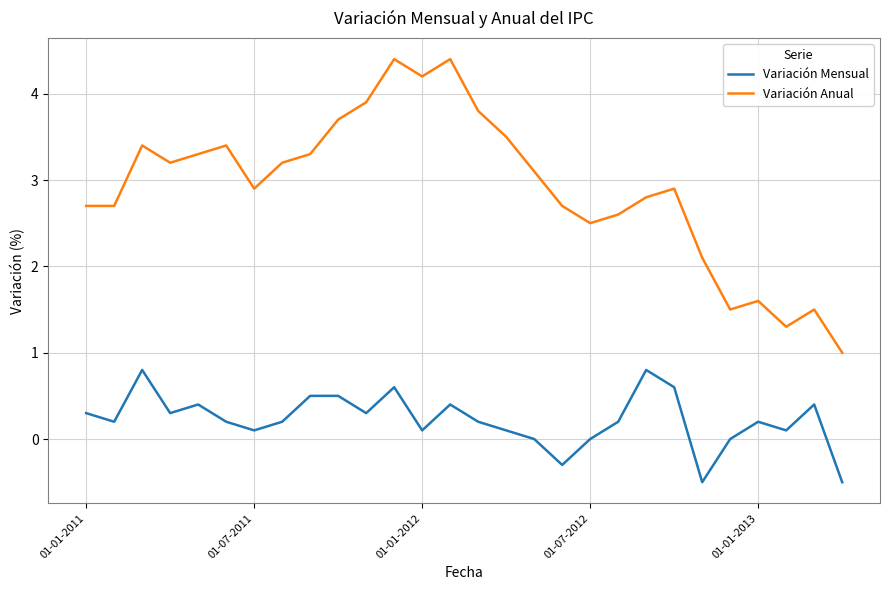

Which series has the largest range (max minus min)?

Variación Anual